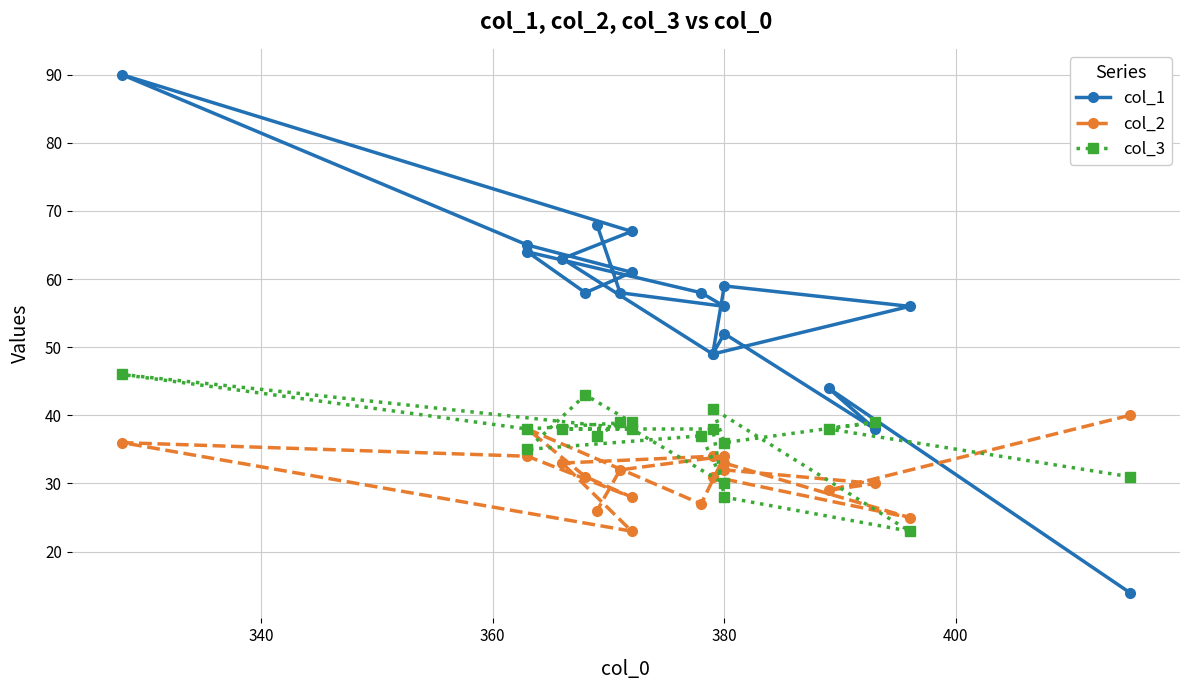

After their last crossing, which series has the higher values: col_3 or col_2?

col_3